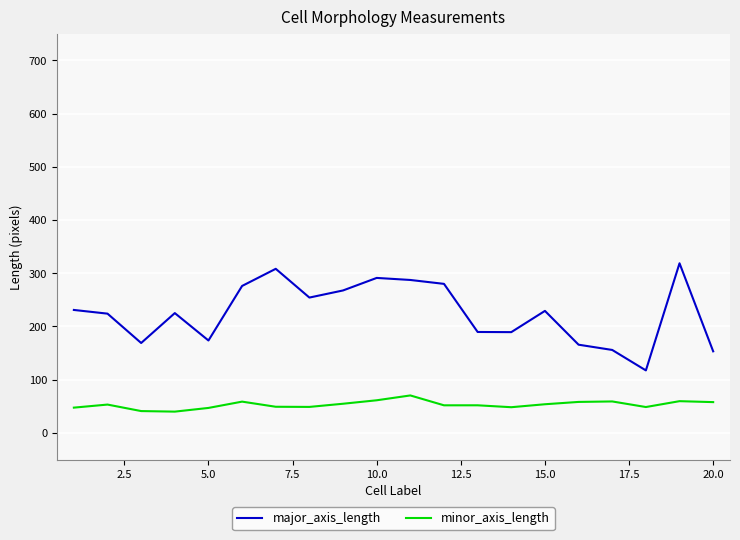

What is the highest value of the major_axis_length series?

318.7